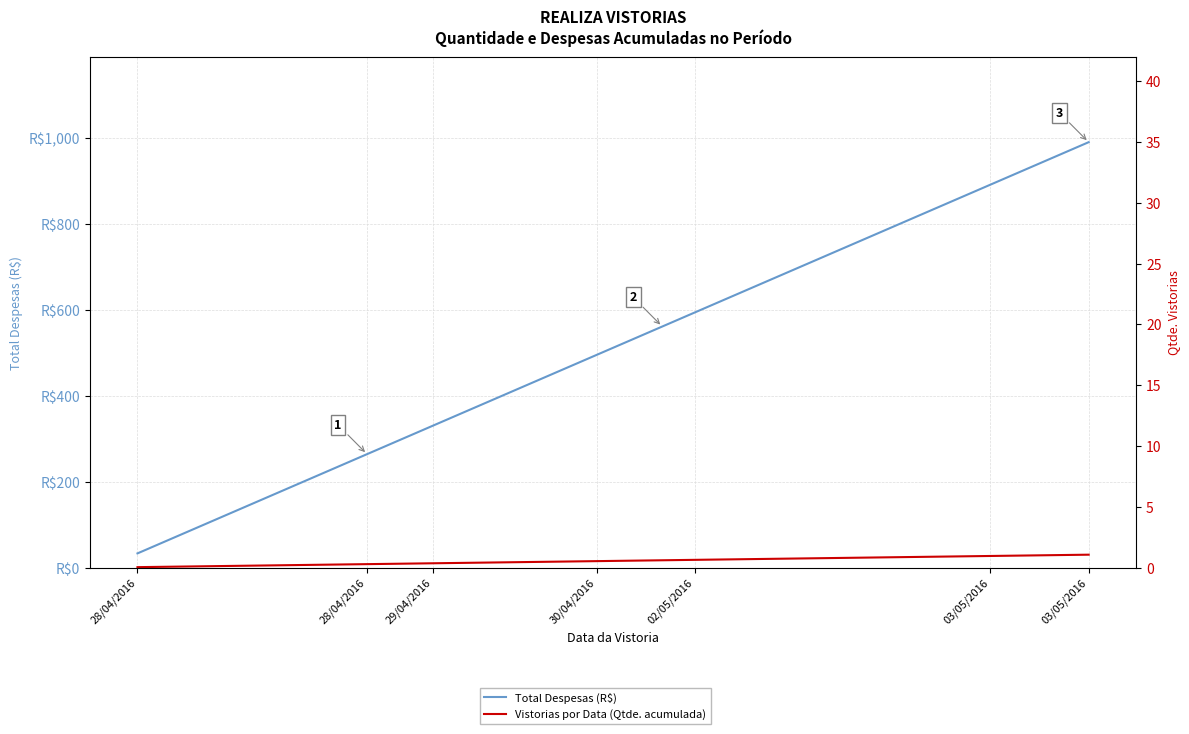

At 11, list the series in order from largest to smallest.

Total Despesas (R$), Vistorias por Data (Qtde. acumulada)